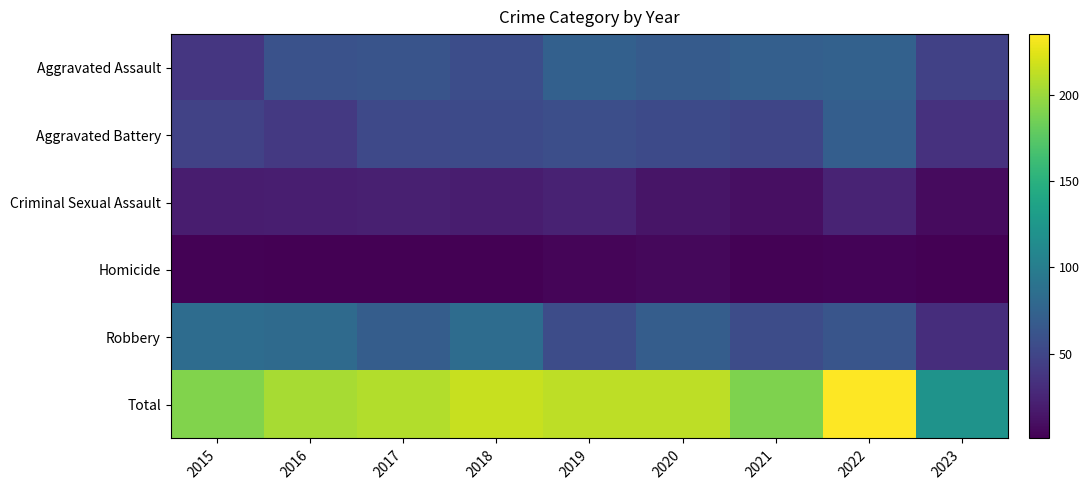

How many categories are shown in the chart?

9